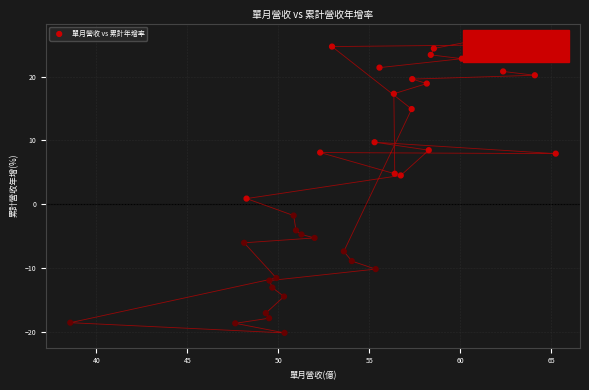

What is the range of Y values (max minus min)?

46.2